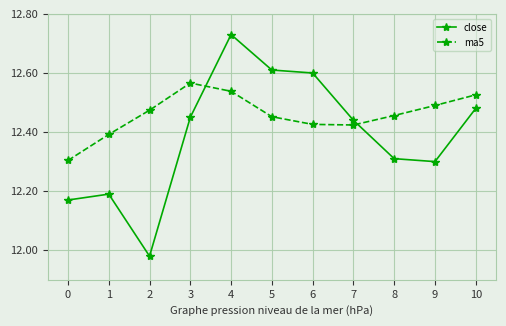

Between which two adjacent categories do ma5 and close first intersect?

3 and 4